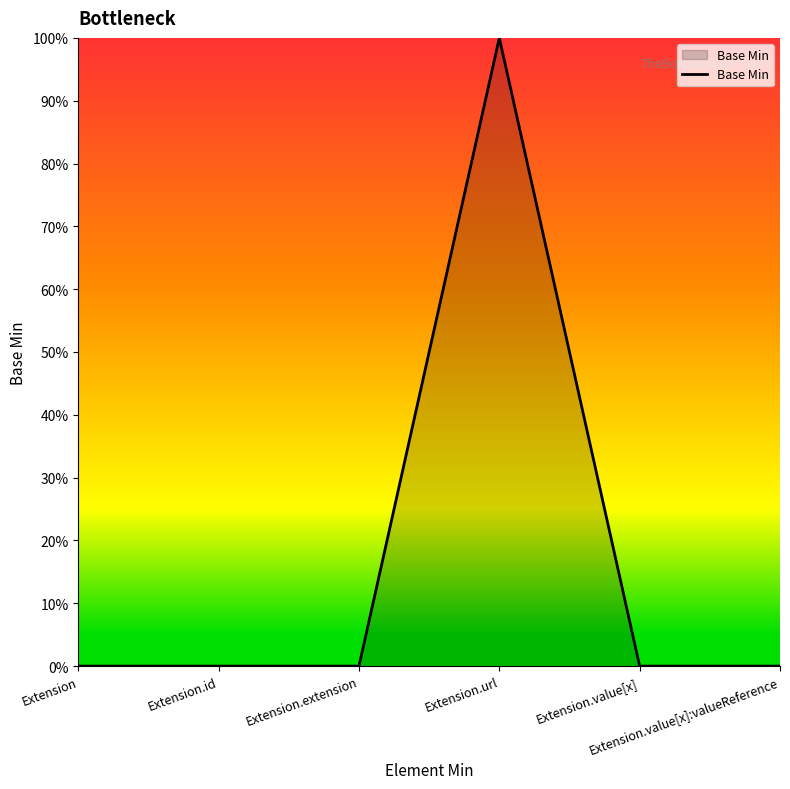

True or false: the data shows 0 at Extension.url.

False